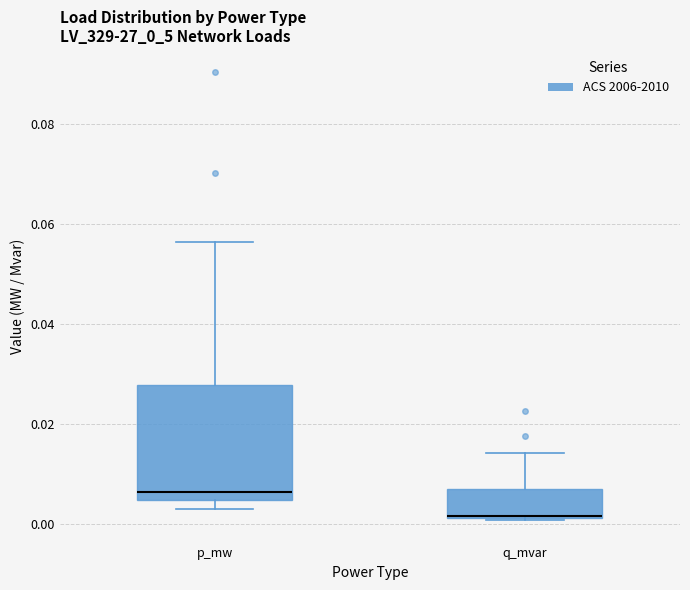

Which box is the tallest, from its lower edge to its upper edge?

p_mw